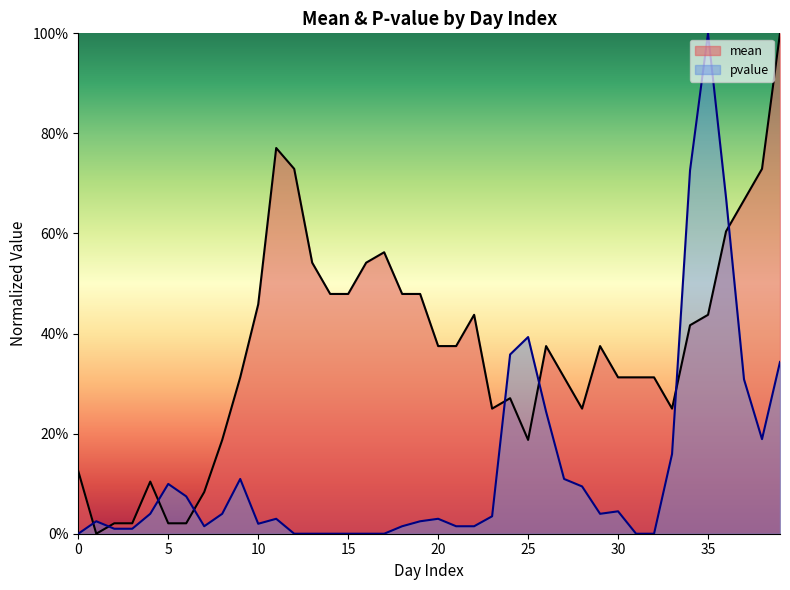

What are all the series names shown in the legend?

mean, pvalue